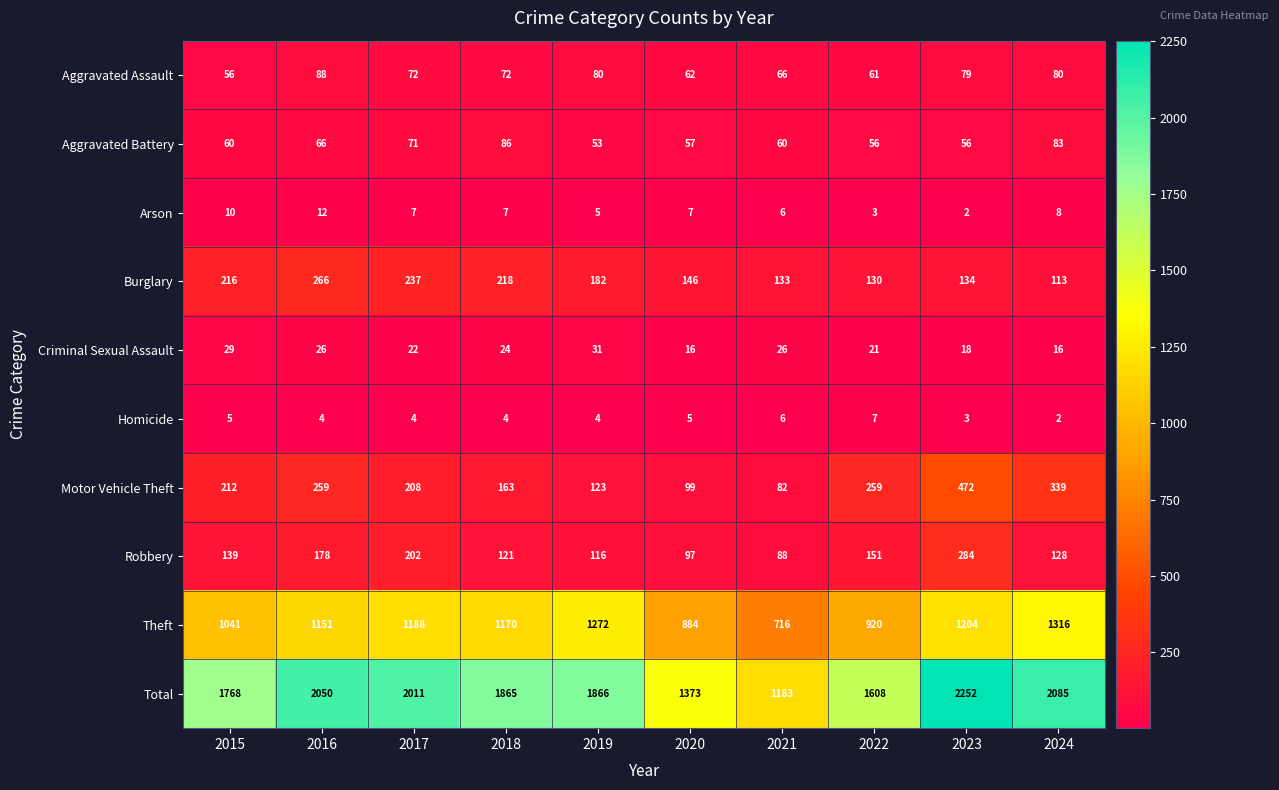

What is the lowest value of the Aggravated Assault series?

56